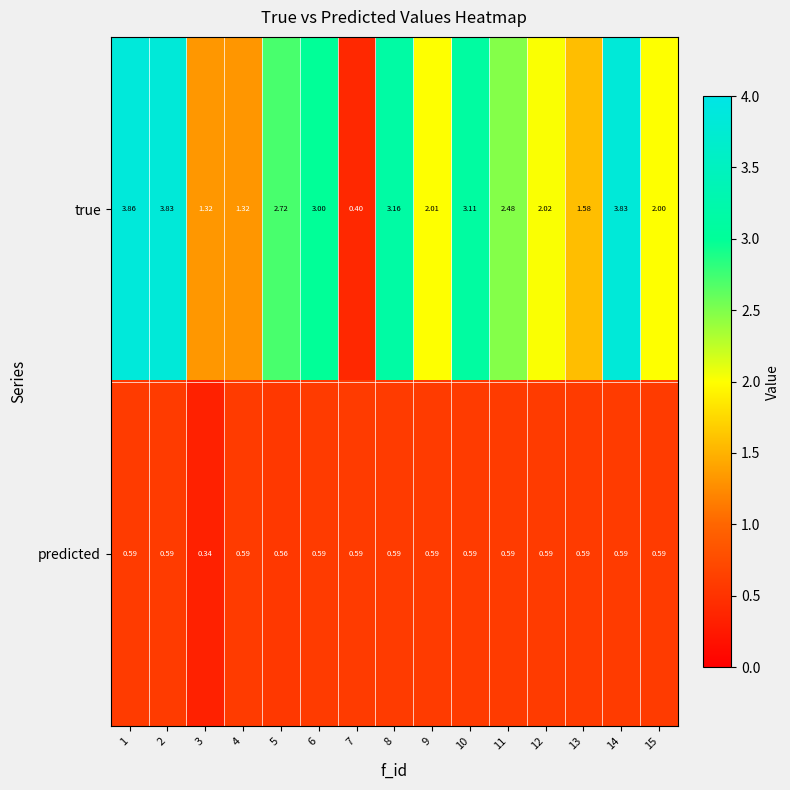

Rank the series by their maximum value, from lowest to highest.

predicted, true